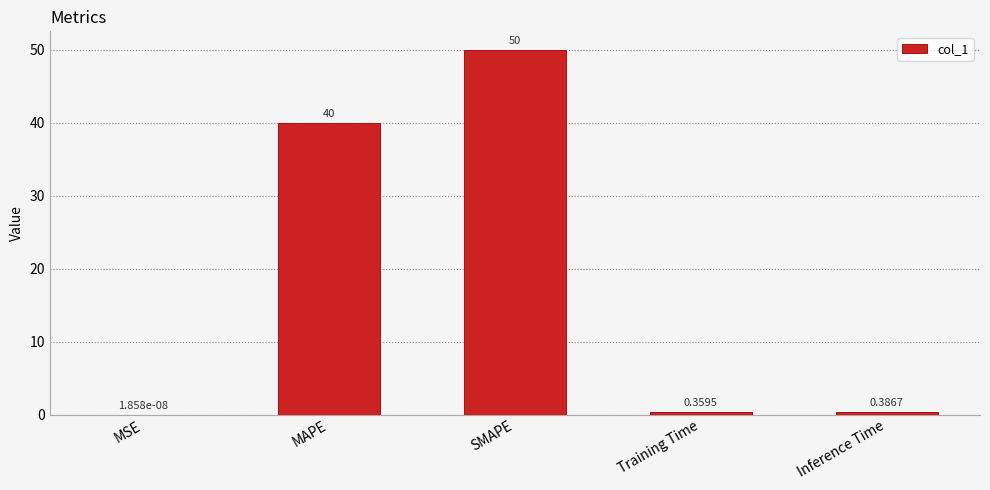

Are the bars horizontal?

No